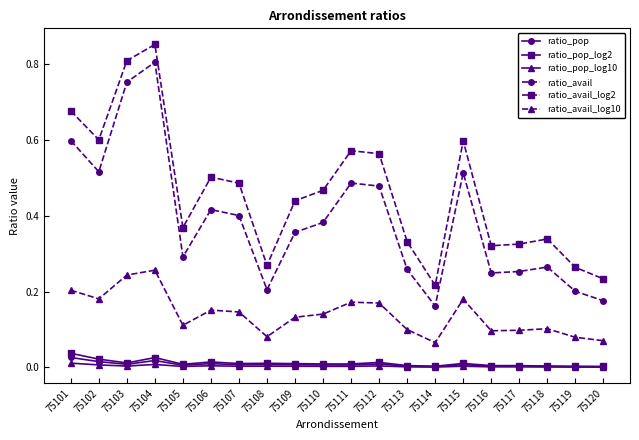

How many interior local peaks does the ratio_avail series have?

5